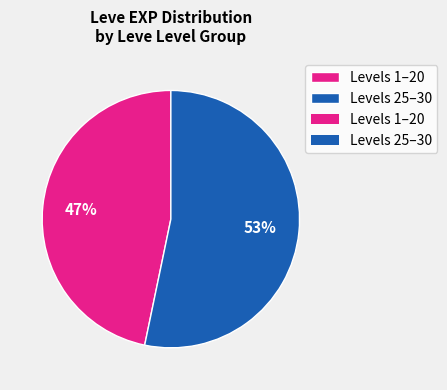

To the nearest percent, what is the average slice percentage?

50%